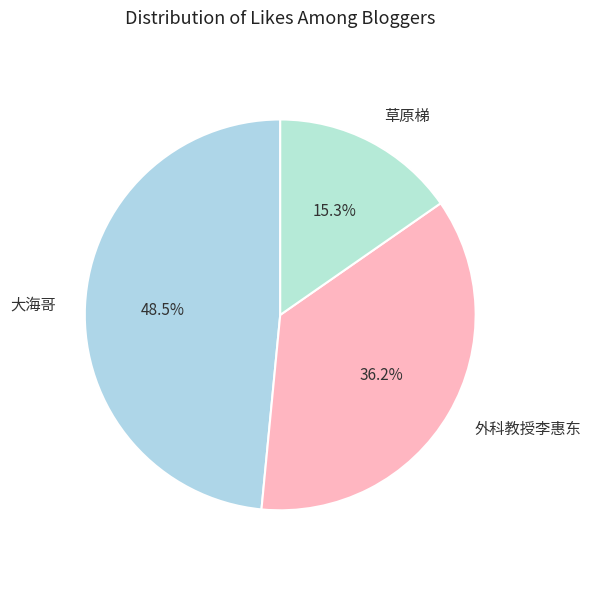

What is the ratio of the value at 大海哥 to the value at 外科教授李惠东?

1.3